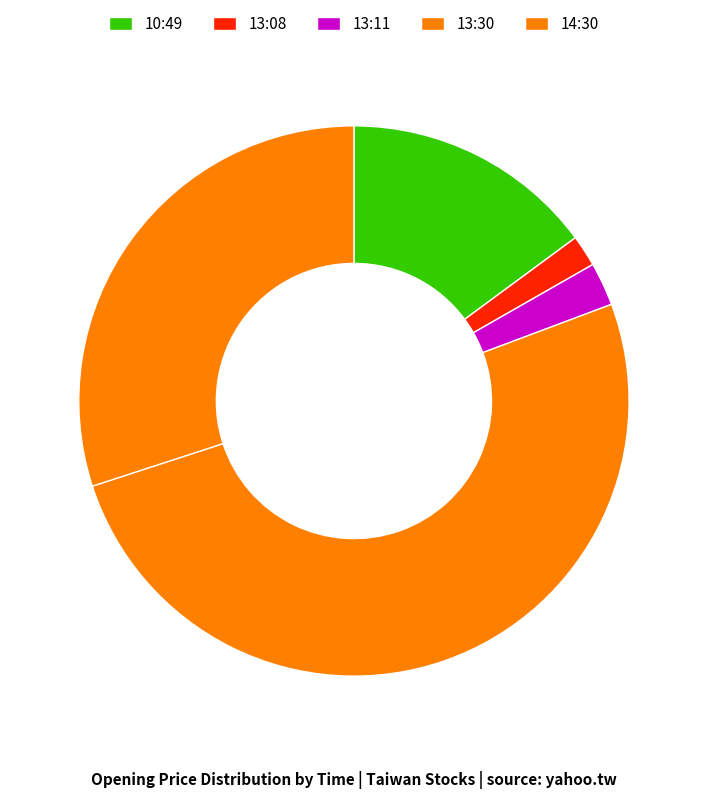

The 14:30 slice represents 38% of the pie. True or false?

False